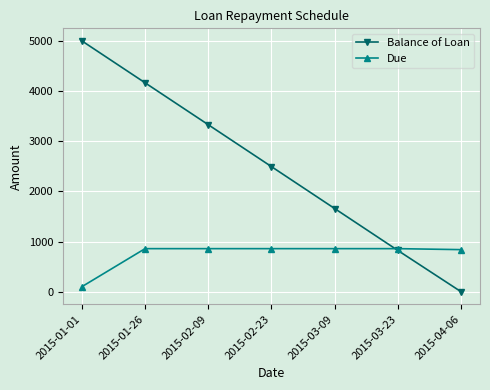

Rank the series at 2015-04-06 from highest to lowest value.

Due, Balance of Loan